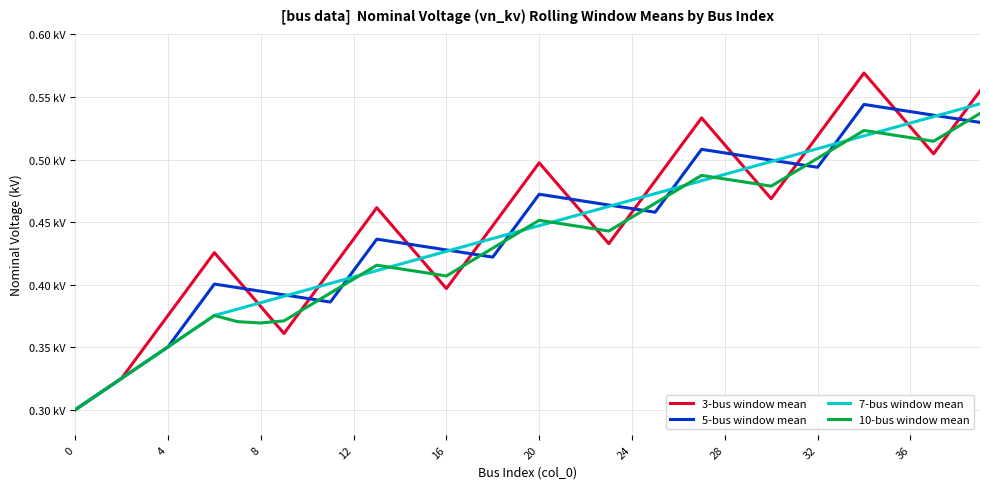

True or false: 7-bus window mean and 5-bus window mean cross at least once.

True